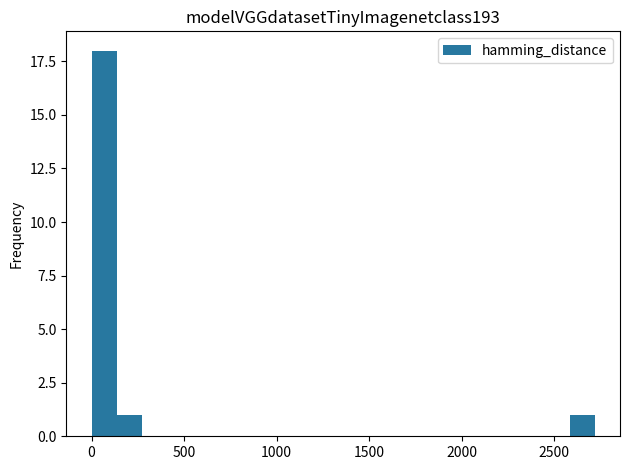

Read against the x-axis, roughly where is the centre of the tallest bar?

50